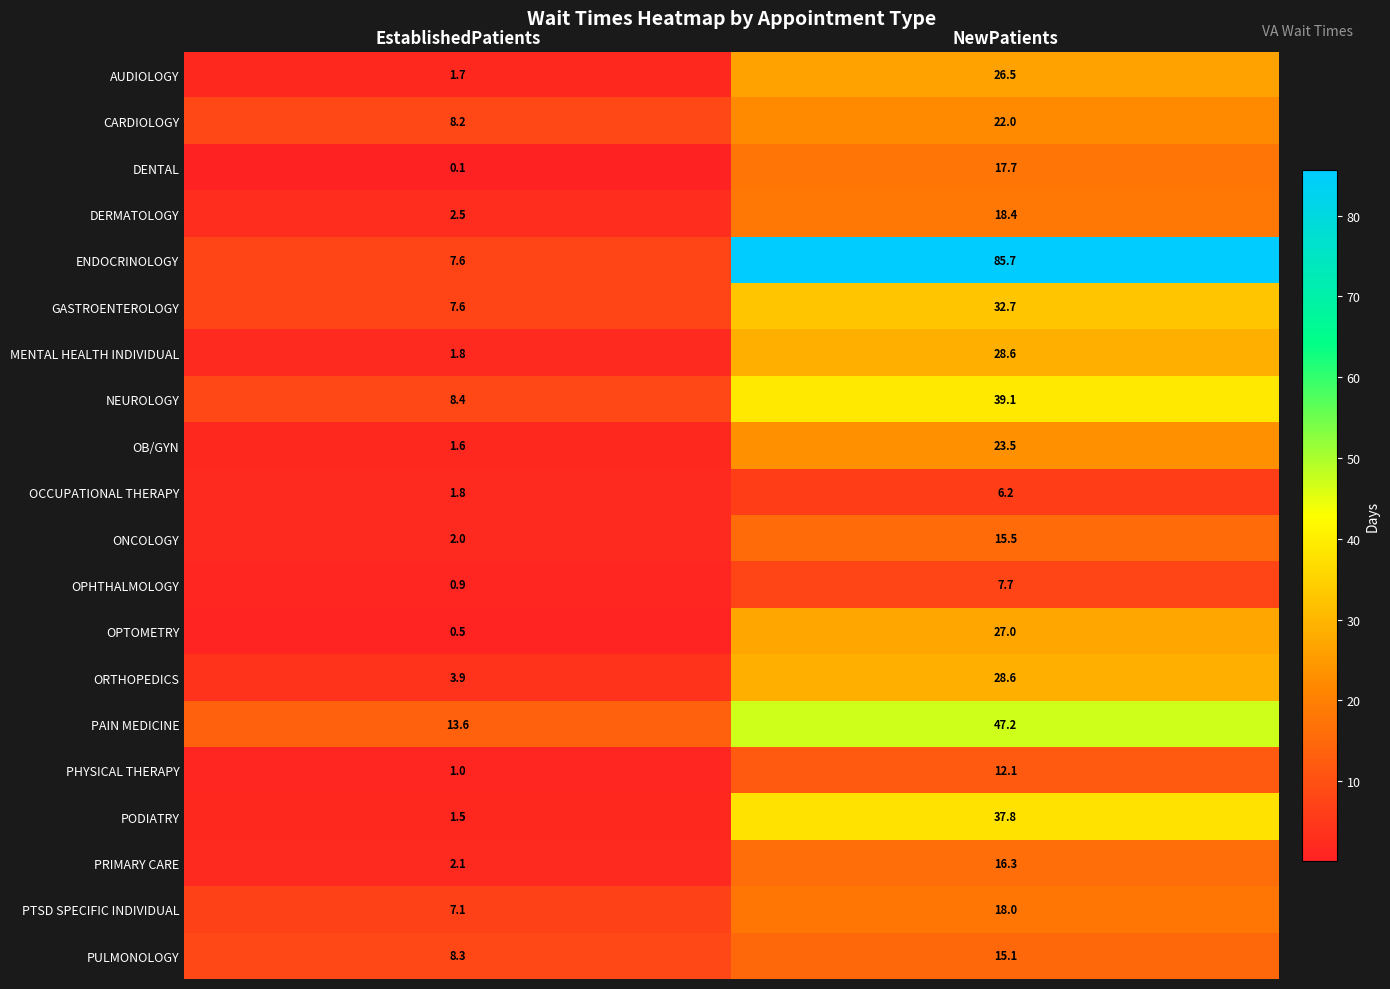

What is the difference between the maximum and minimum values in the NEUROLOGY series?

30.7